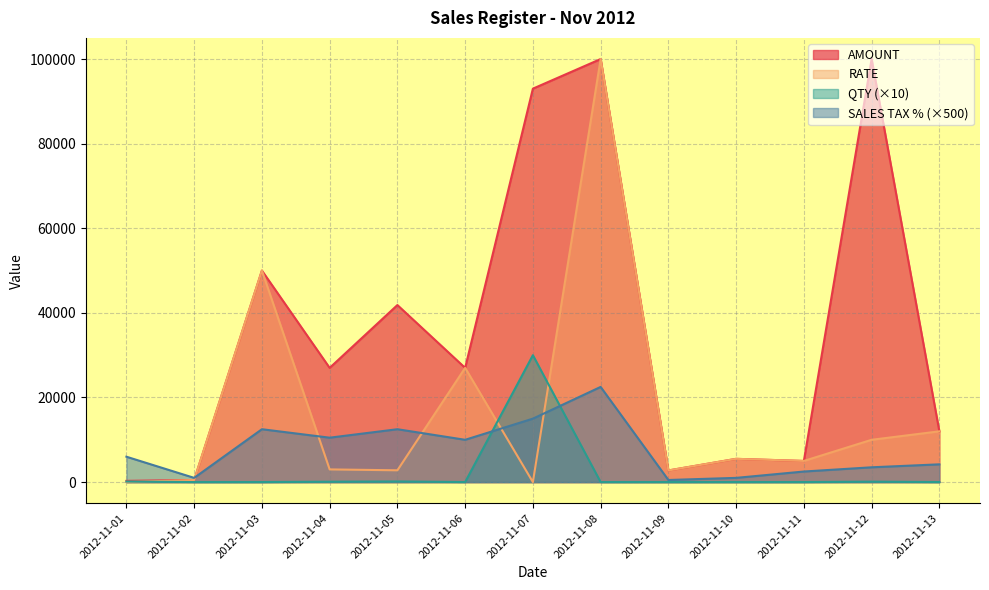

The QTY series shows 10.0 at 2012-11-10. True or false?

True